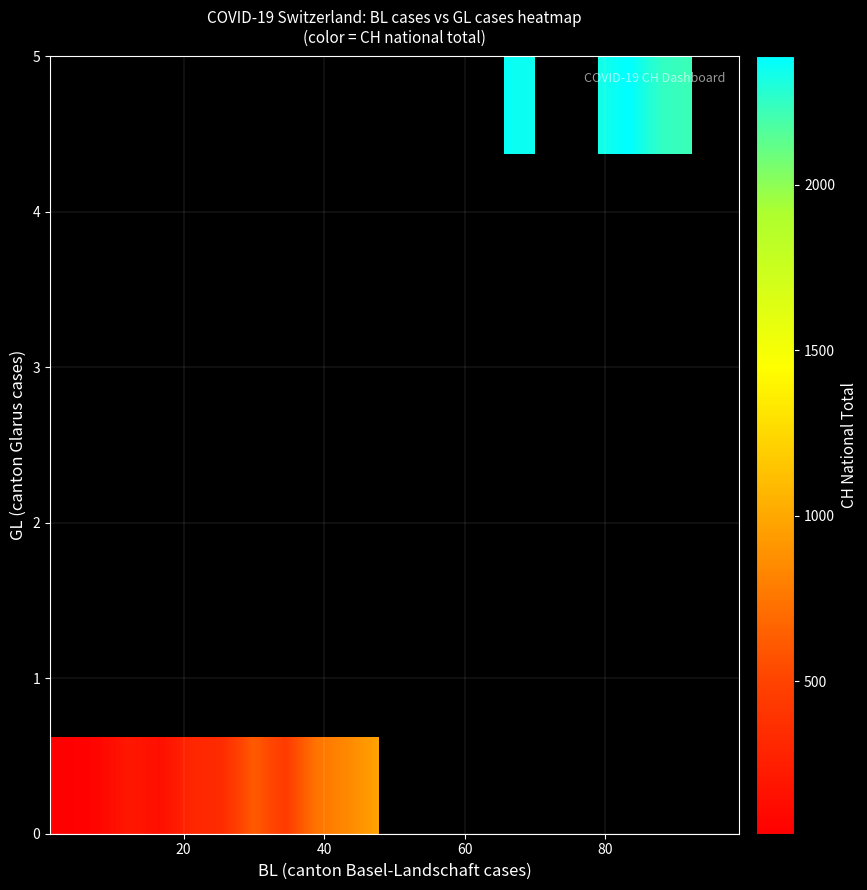

Count the number of data series in this chart.

4